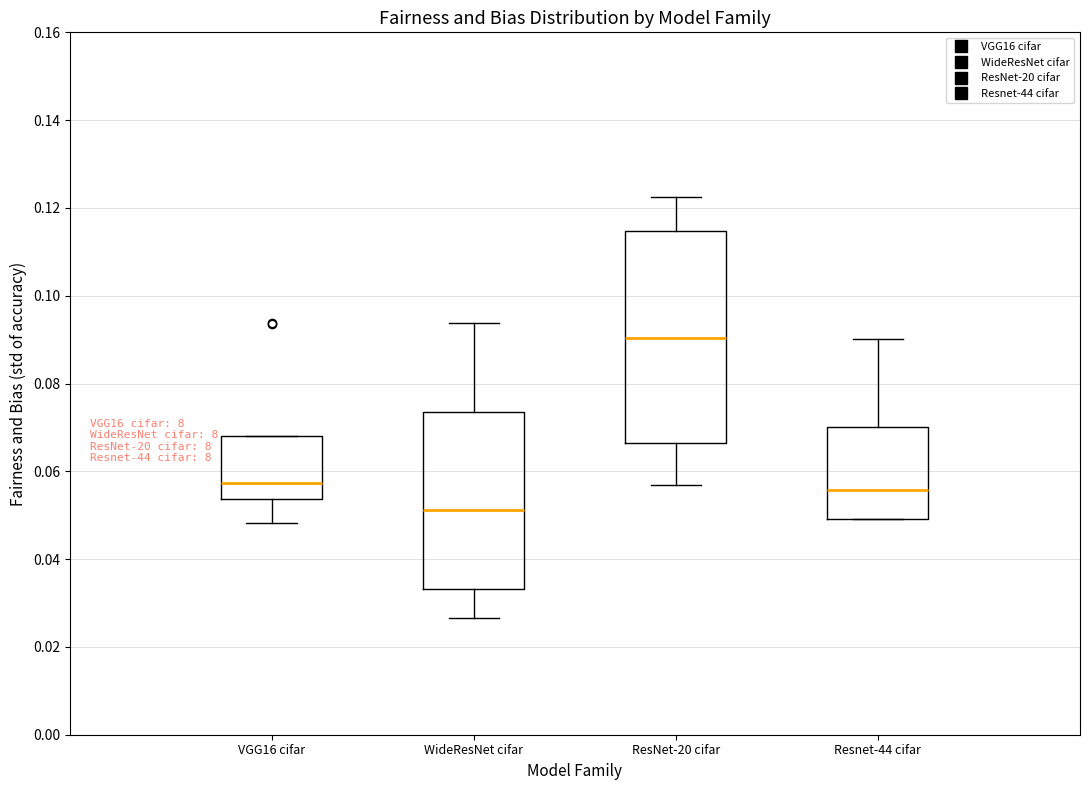

Which box is the tallest, from its lower edge to its upper edge?

ResNet-20 cifar